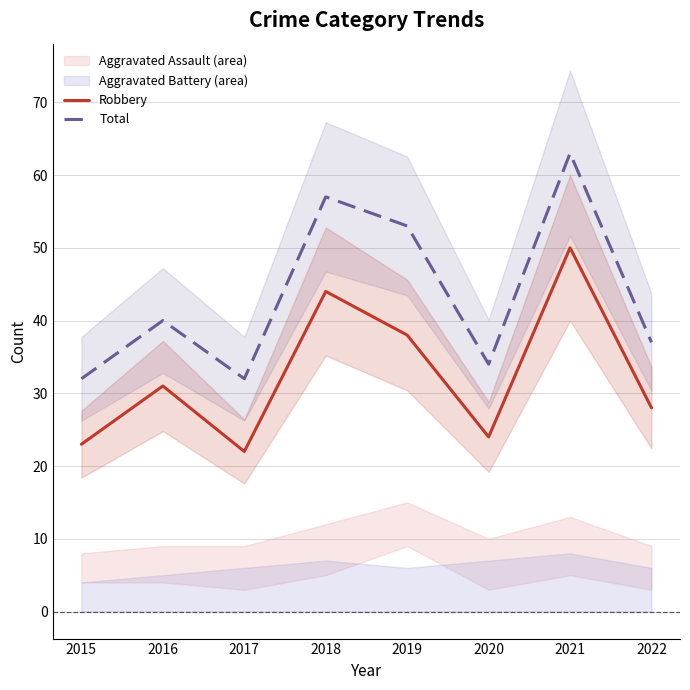

True or false: Robbery has a value of 39 at 2017.

False